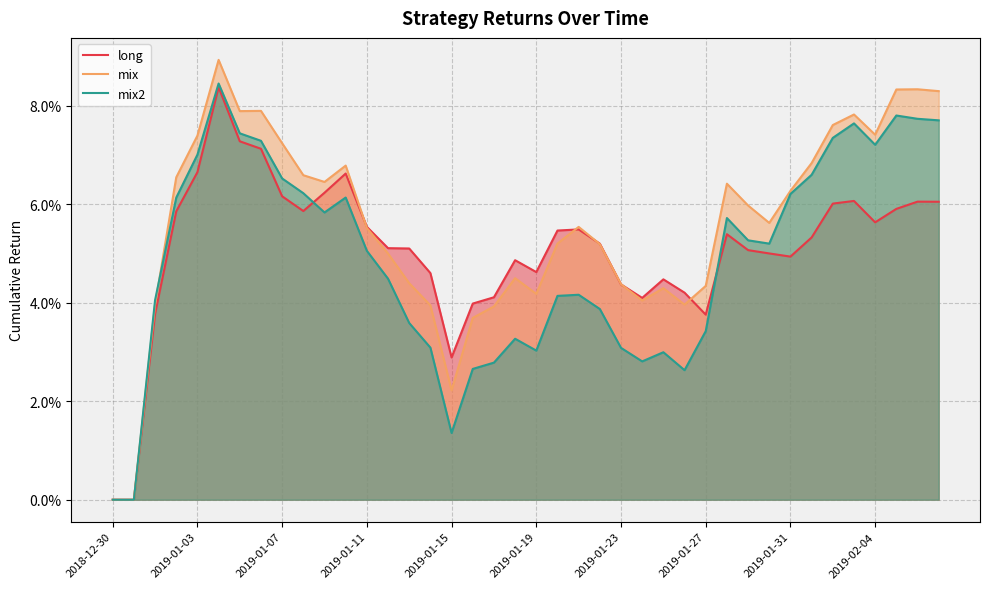

At which category does the chart reach its minimum across all series?

2018-12-30